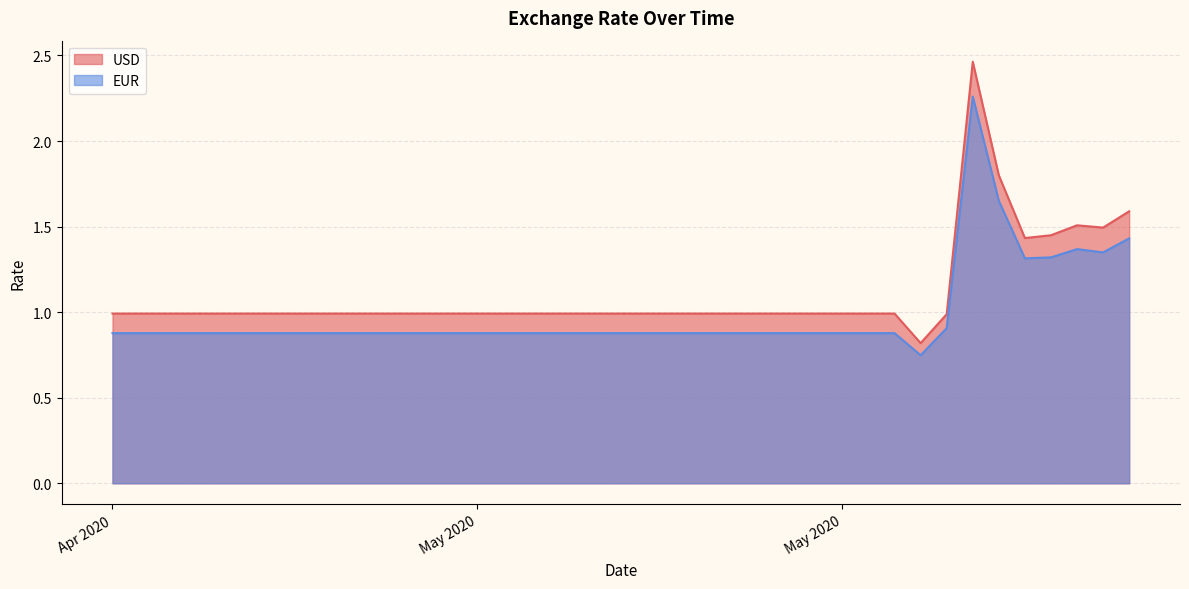

In EUR, how many points are higher than both neighbors (excluding endpoints)?

2